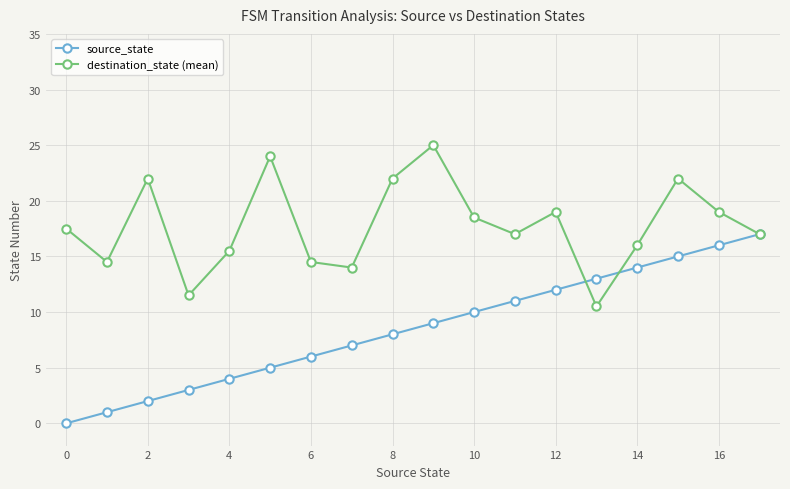

Which series has the largest total across all categories?

destination_state (mean)